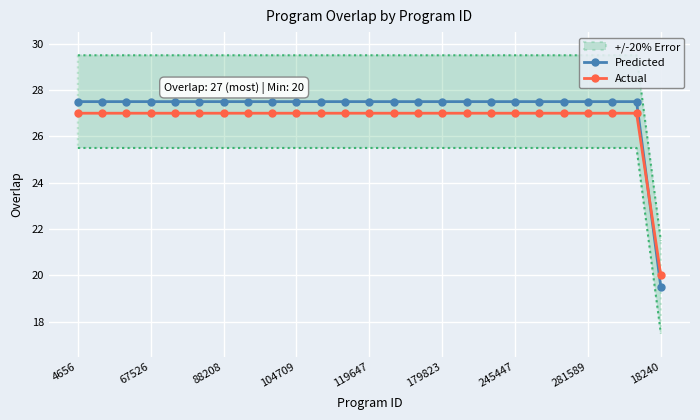

How many intersections are there between Predicted and Actual?

1